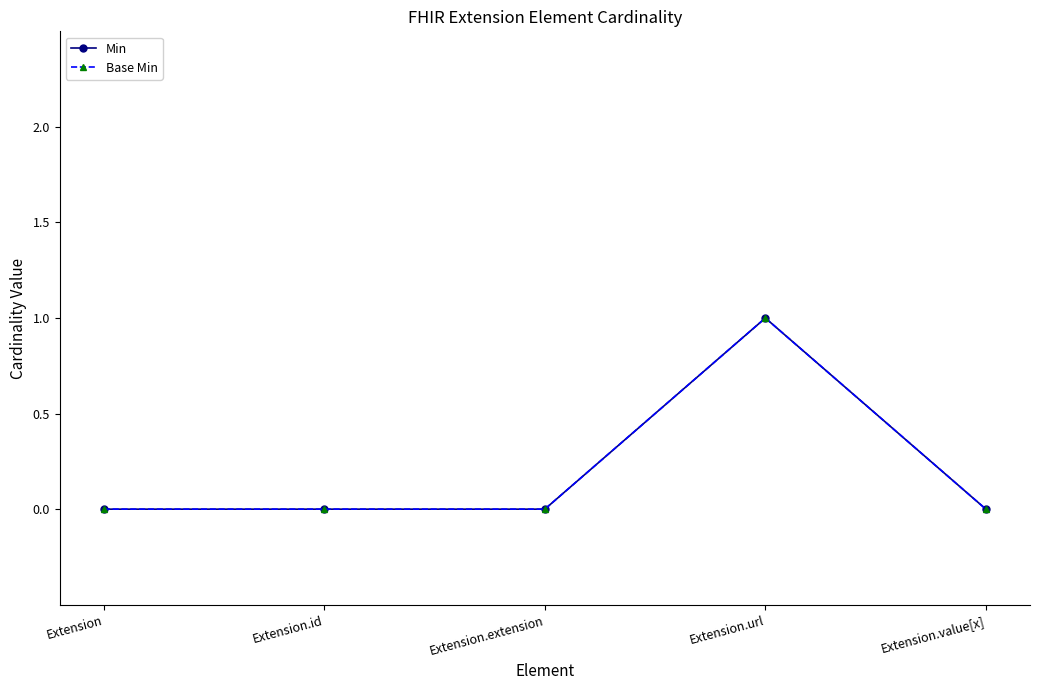

What position from the right is Extension?

5